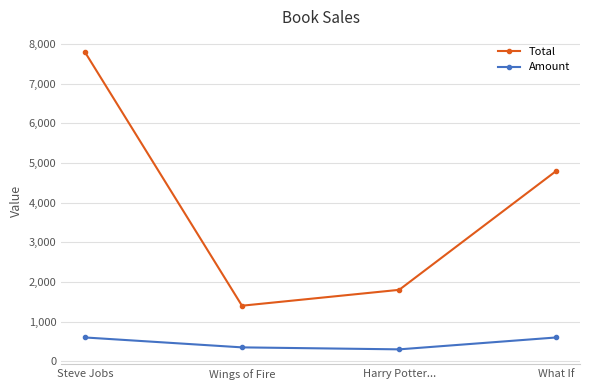

What is the label of the 1st point from the left?

Steve Jobs